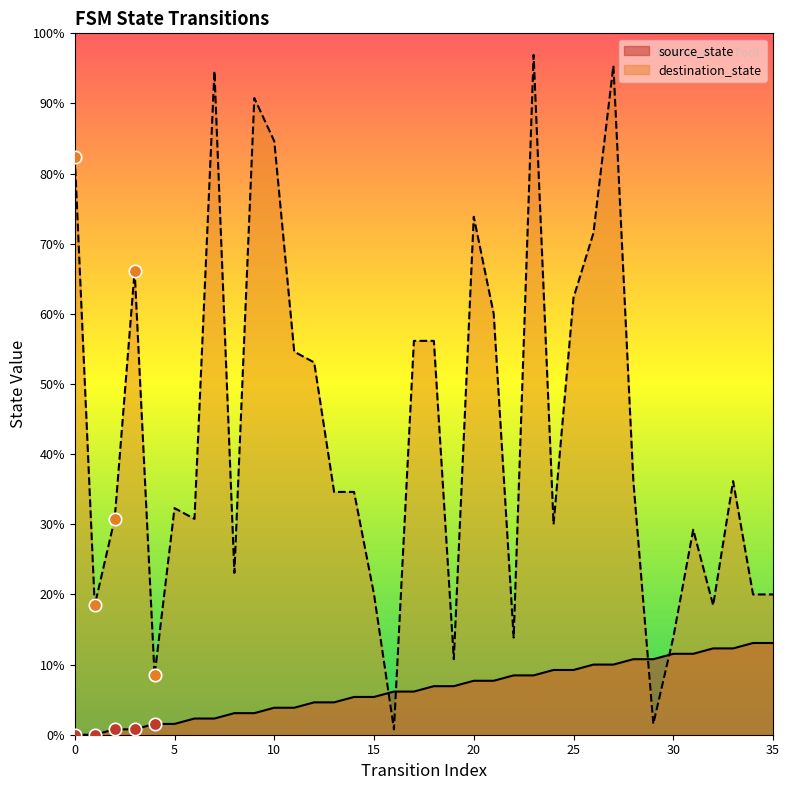

What are all the series names shown in the legend?

source_state, destination_state